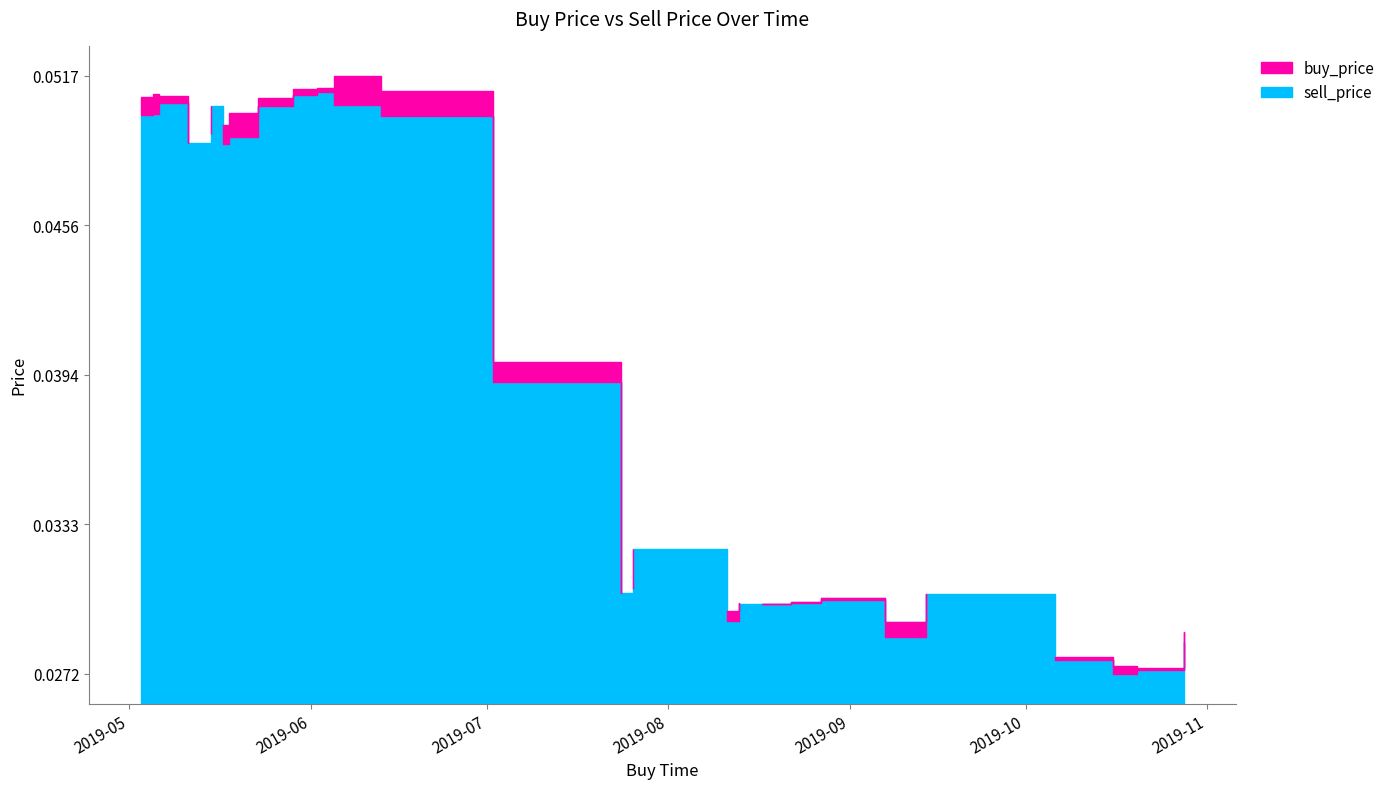

At how many categories does at least one series exceed 0?

27